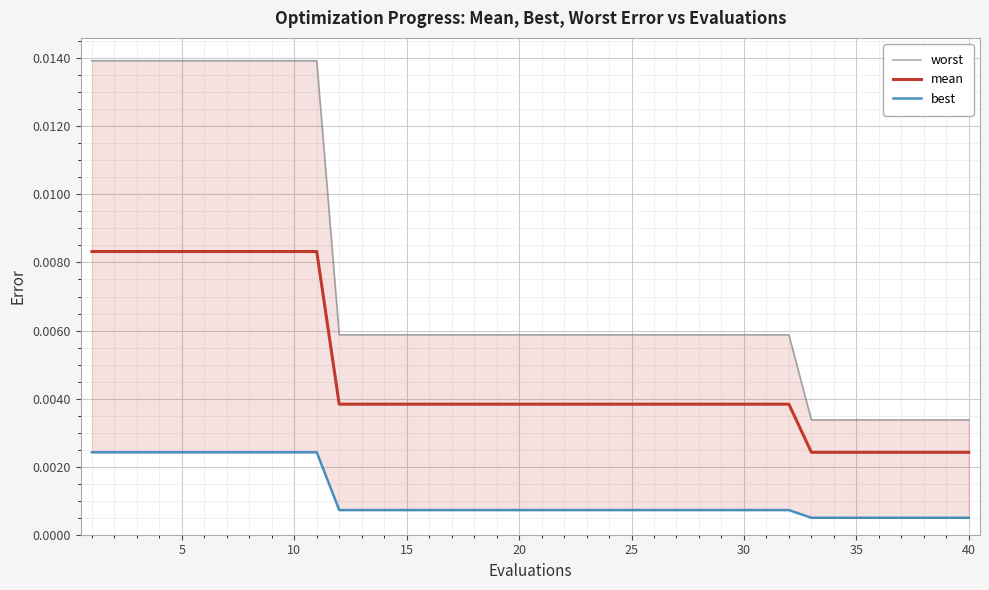

What are all the series names shown in the legend?

worst, mean, best